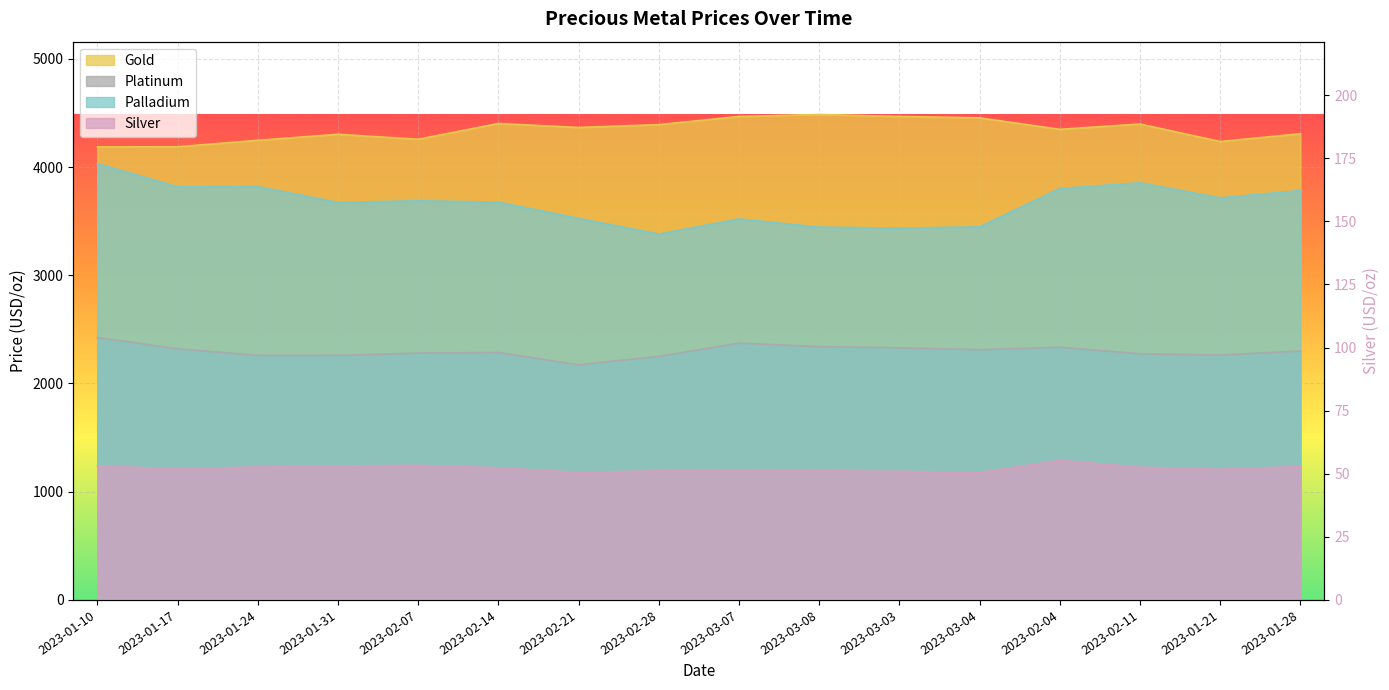

Between 2023-03-07 and 2023-02-21, which is larger?

2023-03-07